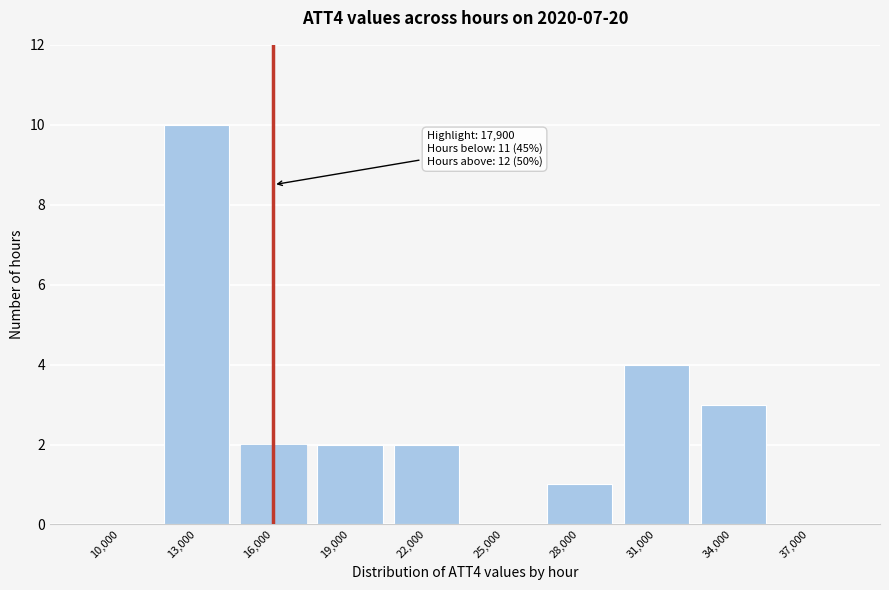

Reading left to right, list all the values displayed in this chart.

10,000=0	13,000=10	16,000=2	19,000=2	22,000=2	25,000=0	28,000=1	31,000=4	34,000=3	37,000=0